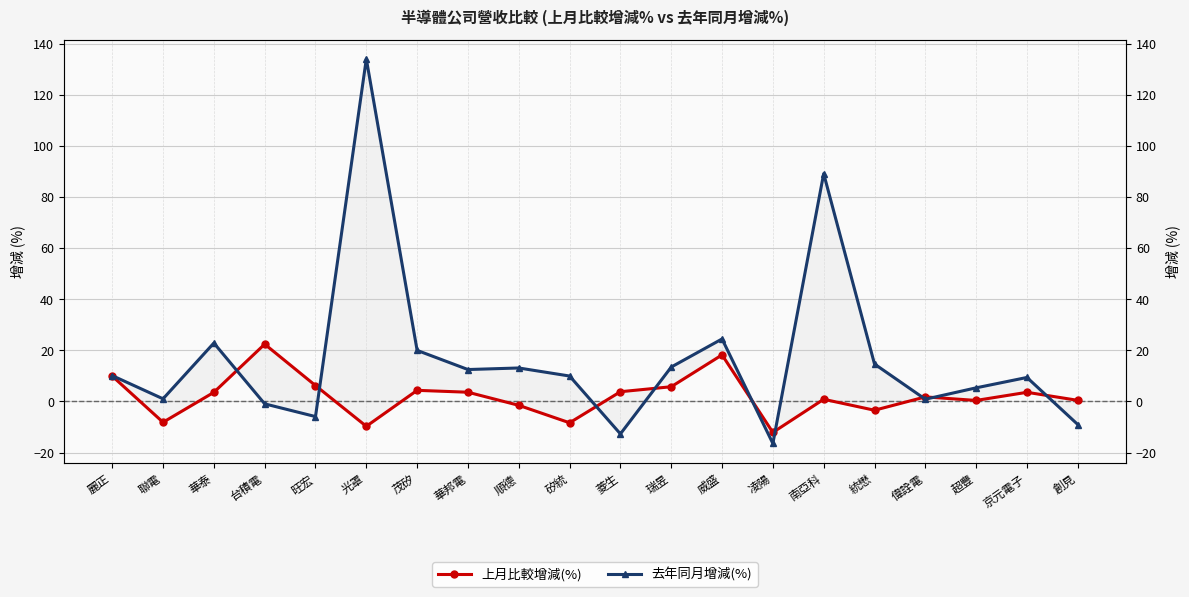

Reading left to right, transcribe all the data shown in this chart.

上月比較增減(%): 麗正=9.9	聯電=-8.1	華泰=3.6	台積電=22.4	旺宏=6.2	光罩=-9.7	茂矽=4.4	華邦電=3.6	順德=-1.5	矽統=-8.3	菱生=3.8	瑞昱=5.8	威盛=18.2	凌陽=-12.1	南亞科=0.9	統懋=-3.4	偉詮電=1.8	超豐=0.4	京元電子=3.6	創見=0.5
去年同月增減(%): 麗正=10.1	聯電=1.0	華泰=22.9	台積電=-0.9	旺宏=-5.9	光罩=134.1	茂矽=20.0	華邦電=12.5	順德=13.1	矽統=10.0	菱生=-12.7	瑞昱=13.5	威盛=24.5	凌陽=-16.4	南亞科=89.2	統懋=14.7	偉詮電=0.9	超豐=5.3	京元電子=9.4	創見=-9.0